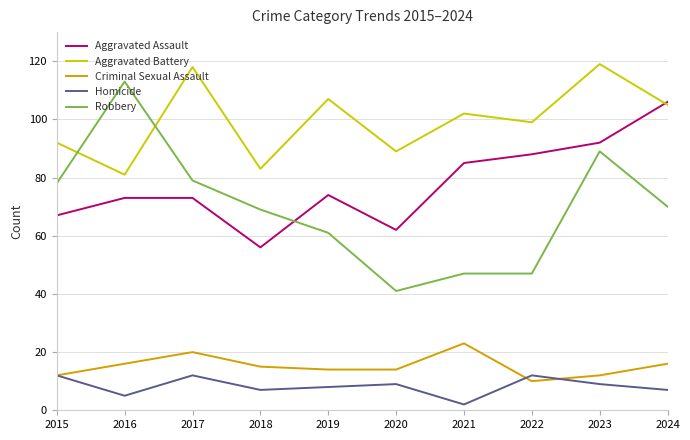

How many intersections are there between Aggravated Battery and Robbery?

2